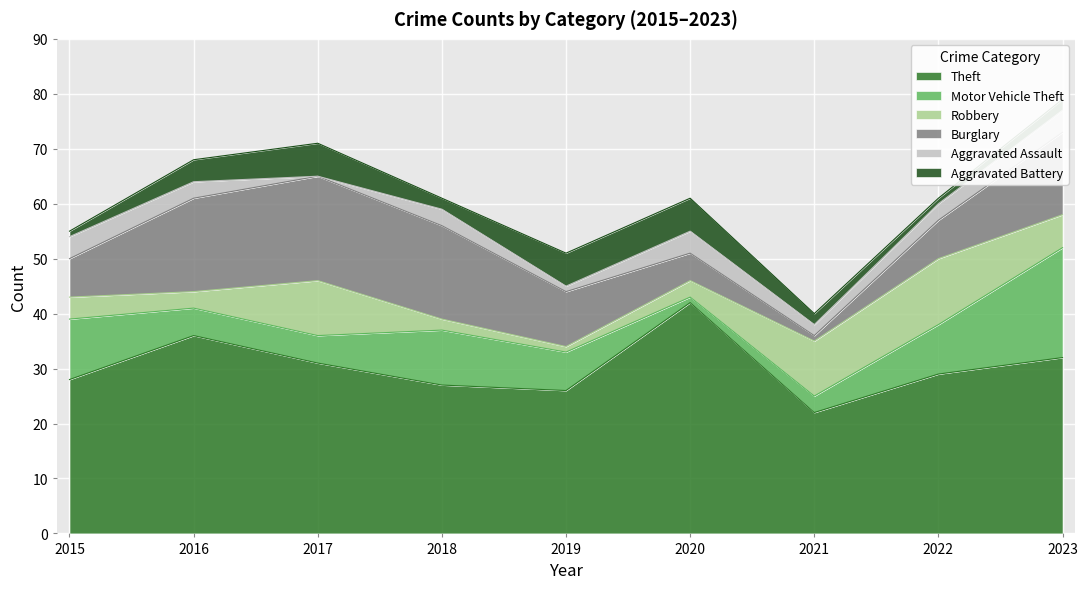

Where do Burglary and Motor Vehicle Theft first cross each other?

2015 and 2016